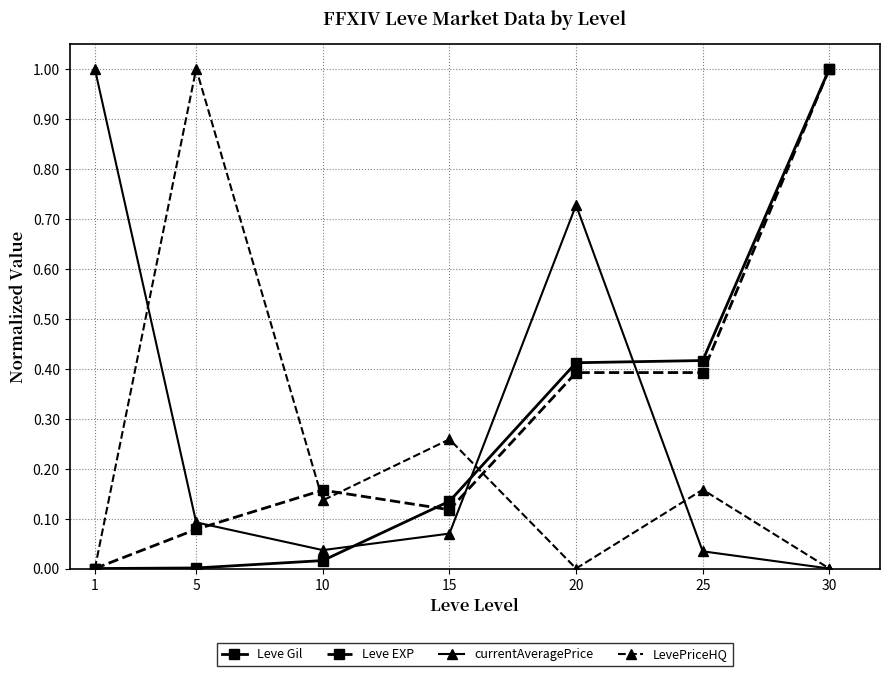

What is the difference between the highest and lowest values at 1?

1.0